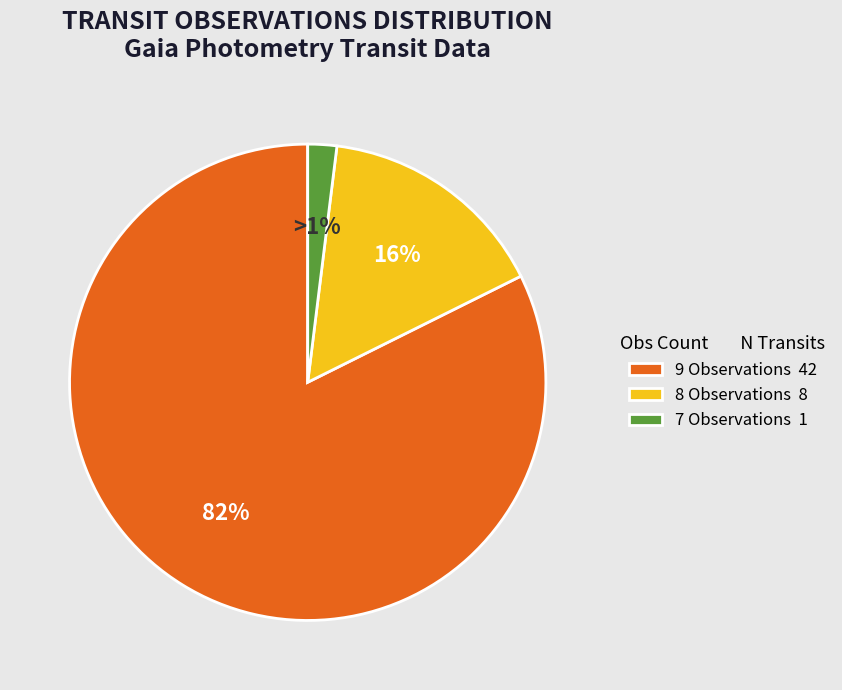

Does gTransitNObs=8 account for over 50% of the chart?

No